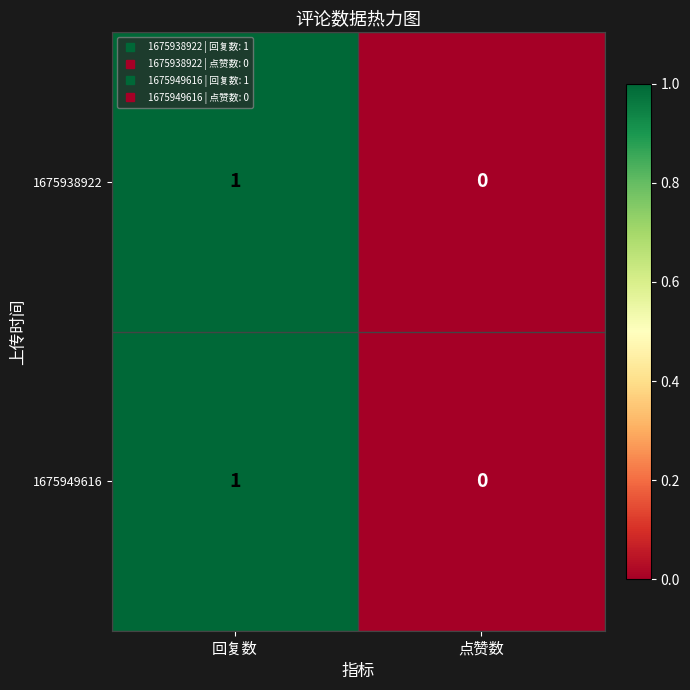

Which category has the highest value across all series?

回复数